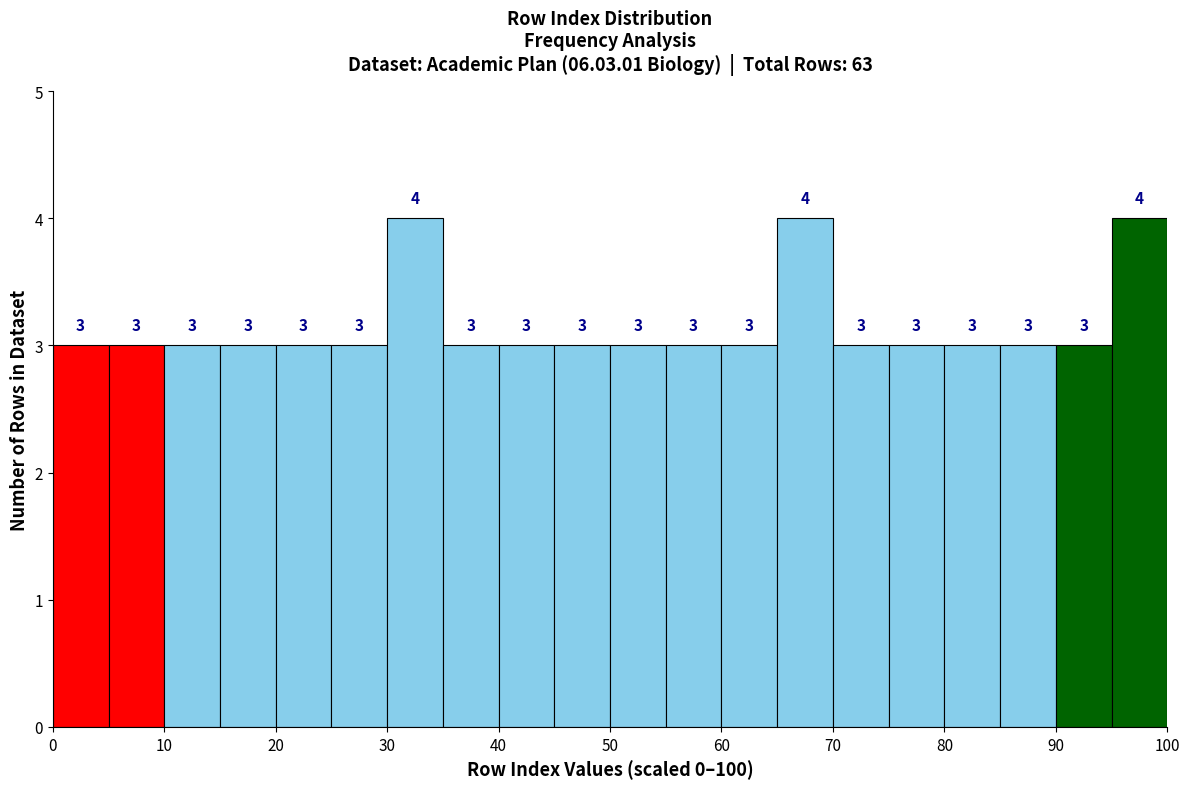

Reading left to right, list every bar in this chart as the range it spans on the x-axis followed by its height.

0 to 5: 3
5 to 10: 3
10 to 15: 3
15 to 20: 3
20 to 25: 3
25 to 30: 3
30 to 35: 4
35 to 40: 3
40 to 45: 3
45 to 50: 3
50 to 55: 3
55 to 60: 3
60 to 65: 3
65 to 70: 4
70 to 75: 3
75 to 80: 3
80 to 85: 3
85 to 90: 3
90 to 95: 3
95 to 100: 4